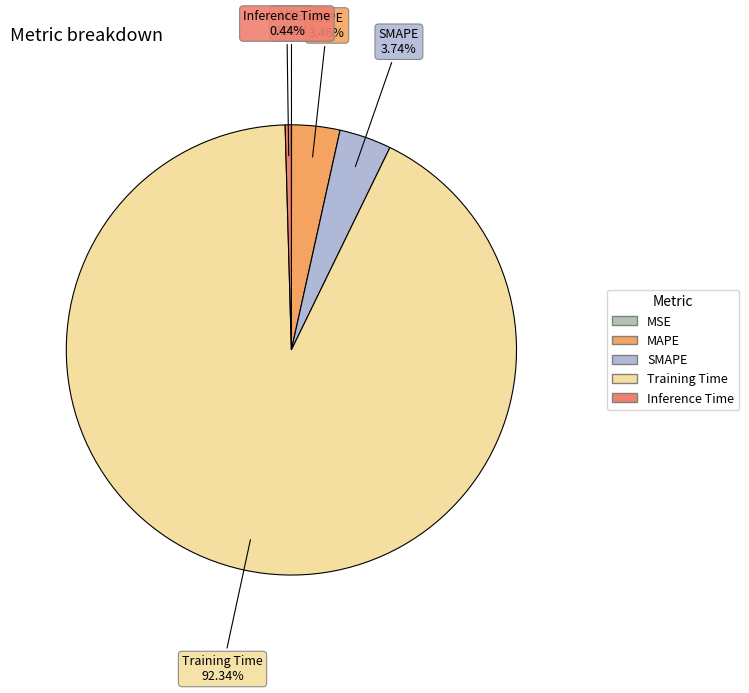

Does Inference Time represent more than half of the total?

No